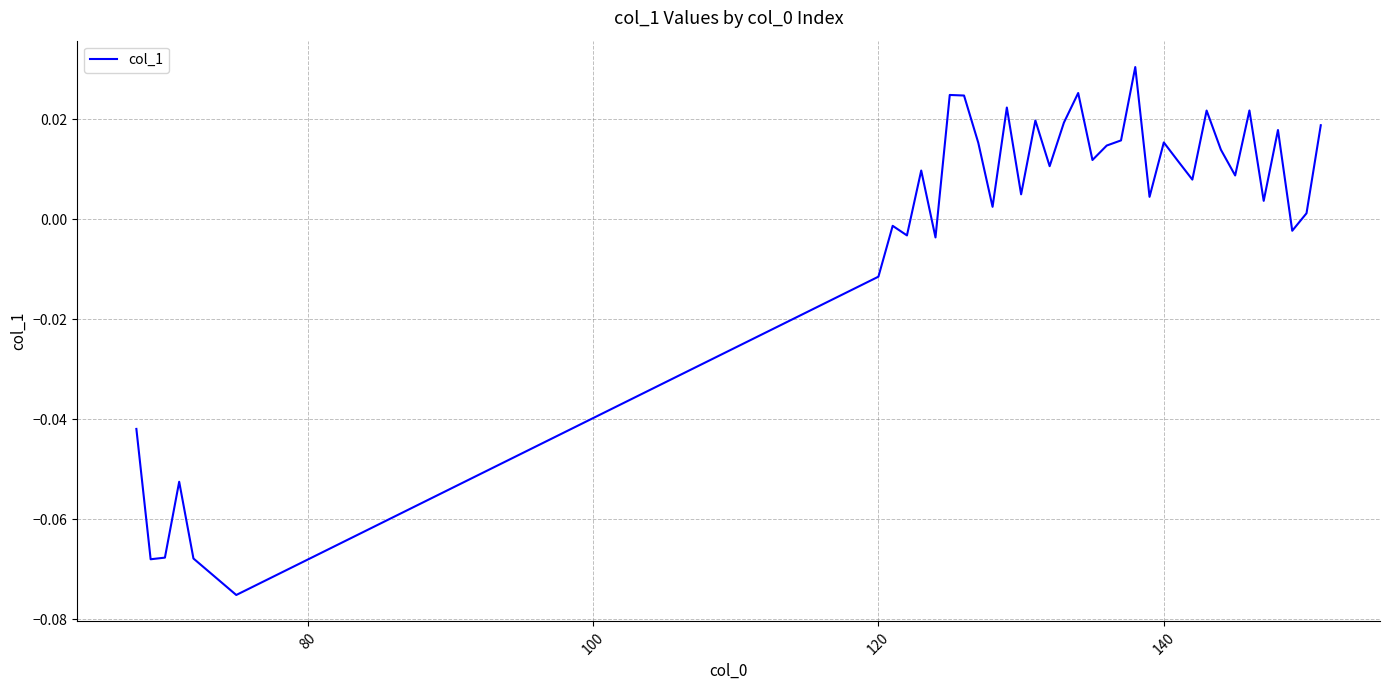

True or false: the data has more than 0 interior local peaks.

True